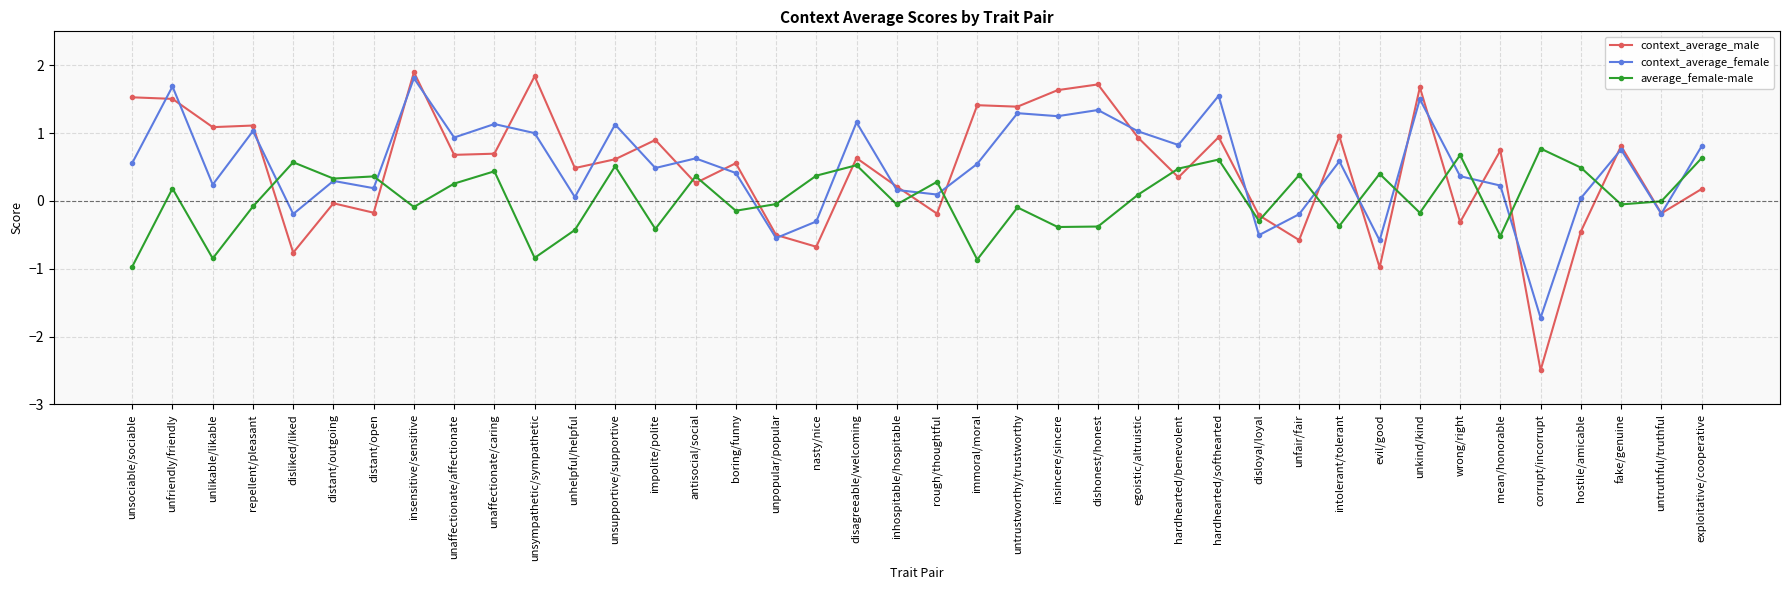

Read the average_female-male value at antisocial/social.

0.4